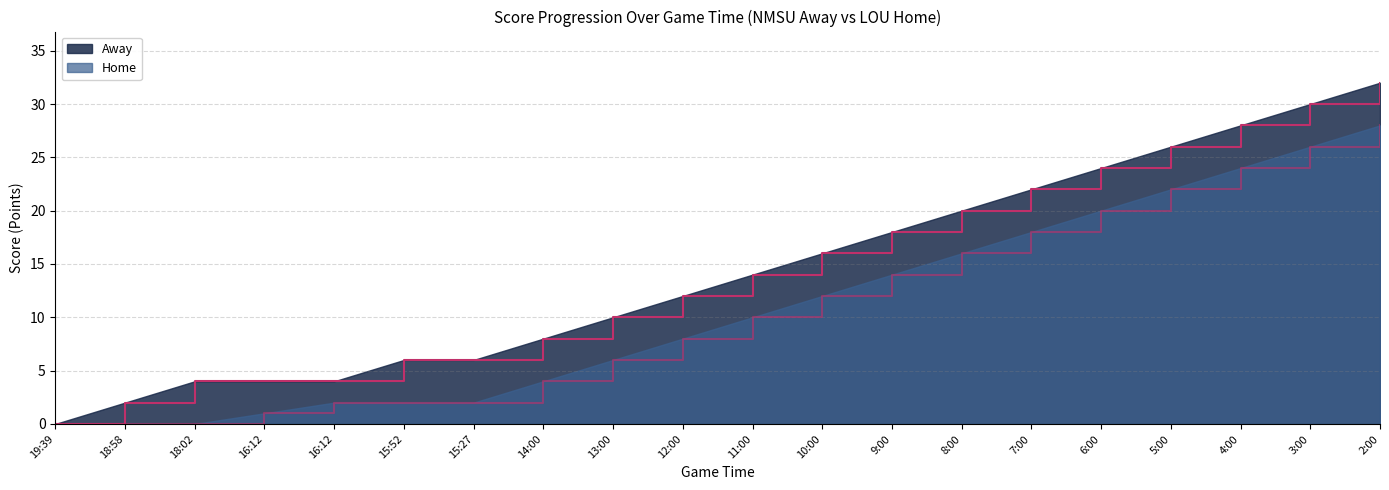

What is the difference between the maximum and minimum values?

32